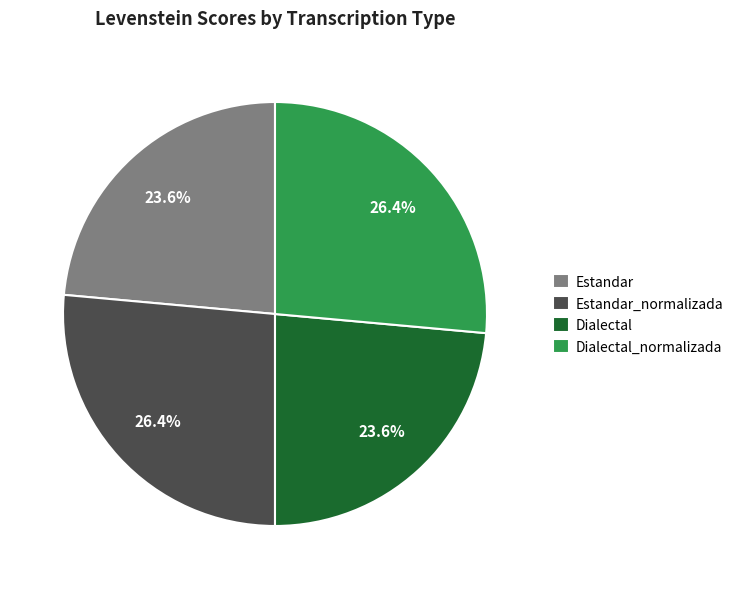

Count the number of slices in the pie.

4